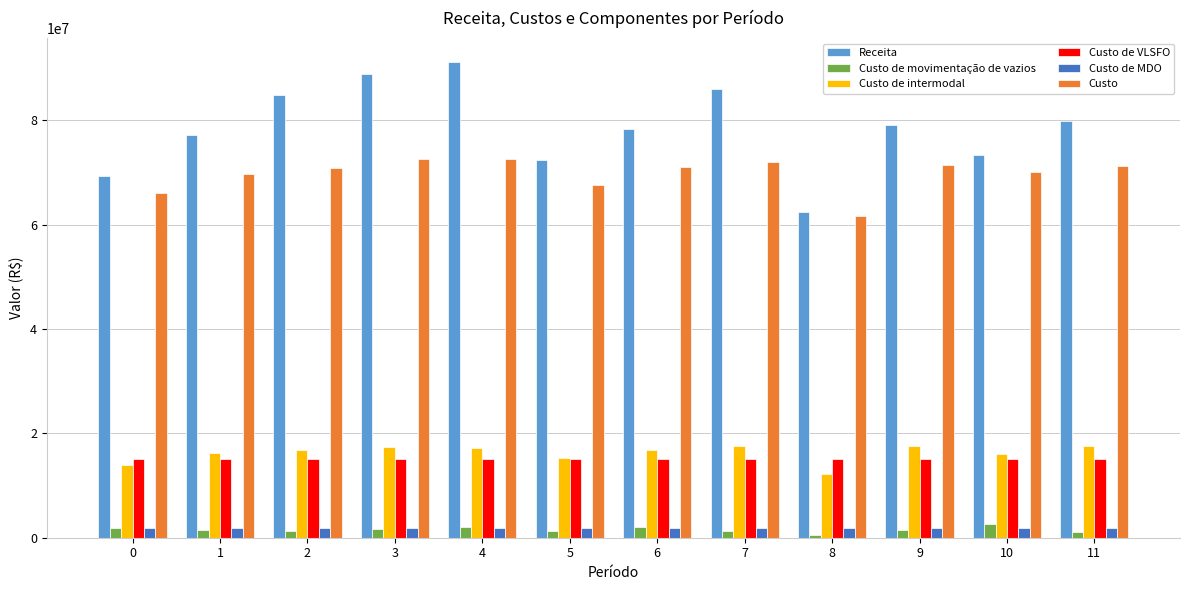

The Custo de VLSFO series shows 23904426.3 at 5. True or false?

False